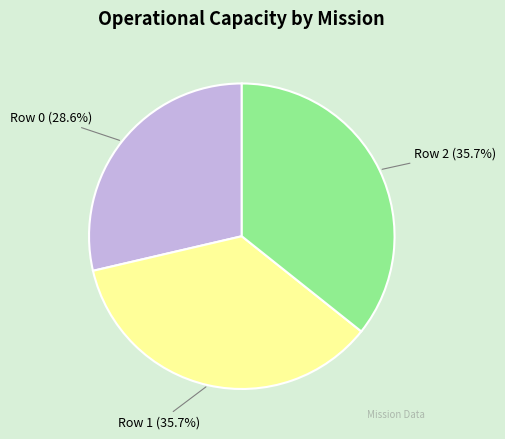

True or false: Row 1 accounts for 36% of the total.

True